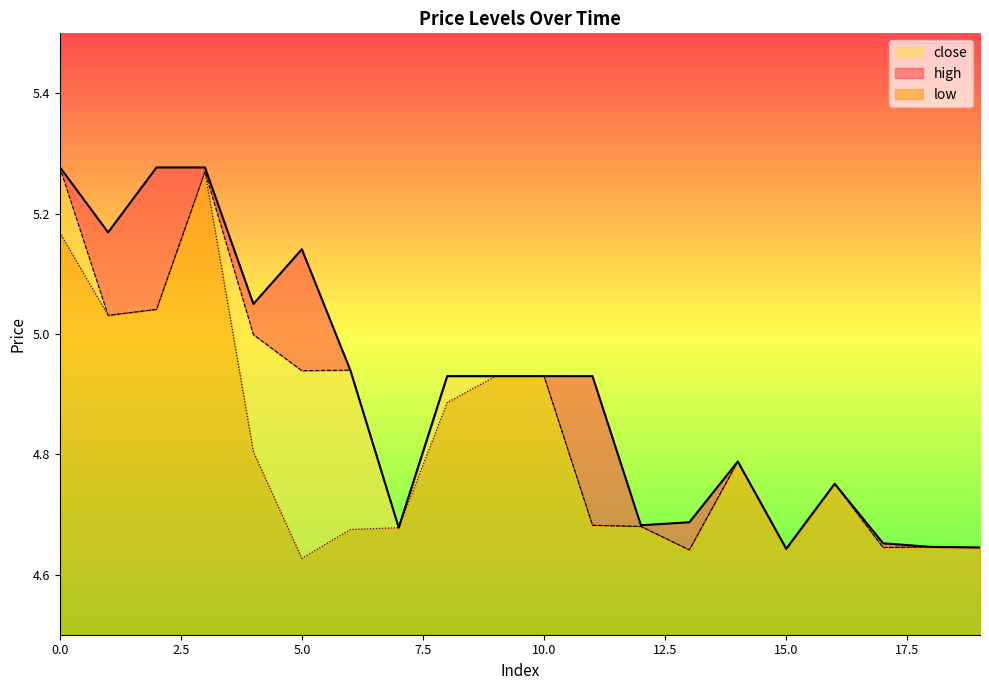

True or false: close and low intersect in this chart.

False